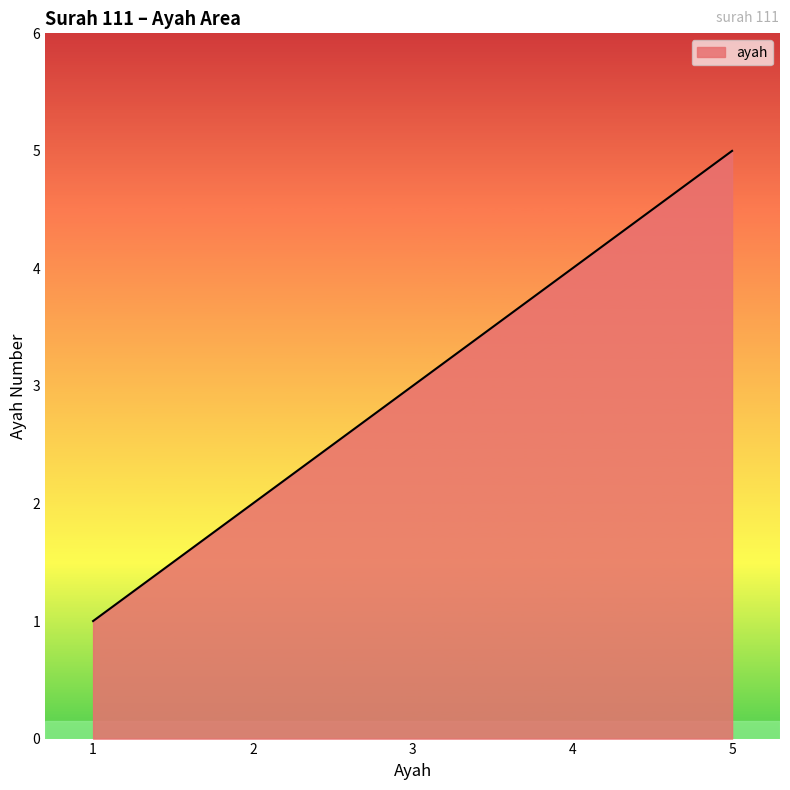

Count the values in the range 2 to 4.

3